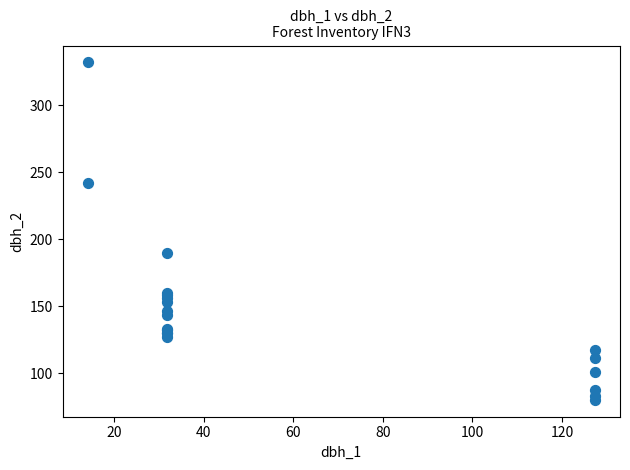

What Y value in the scatter plot is closest to 206?

190